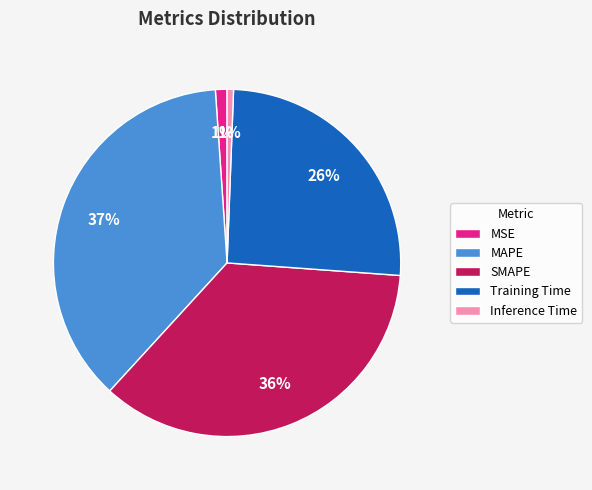

Do MSE and SMAPE together represent more than half of the pie?

No